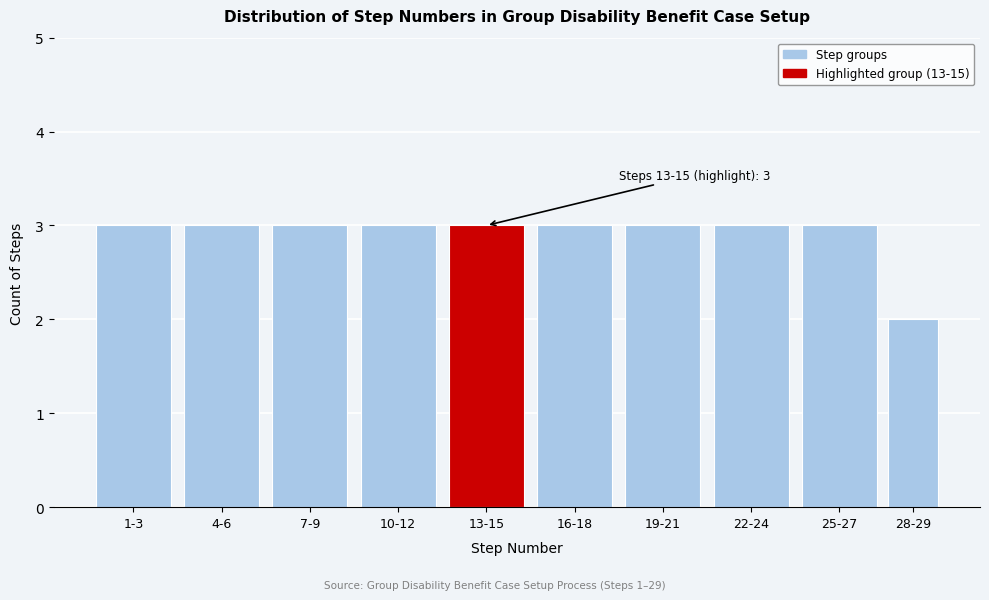

Reading left to right, what are all the values shown in this chart?

3	3	3	3	3	3	3	3	3	2